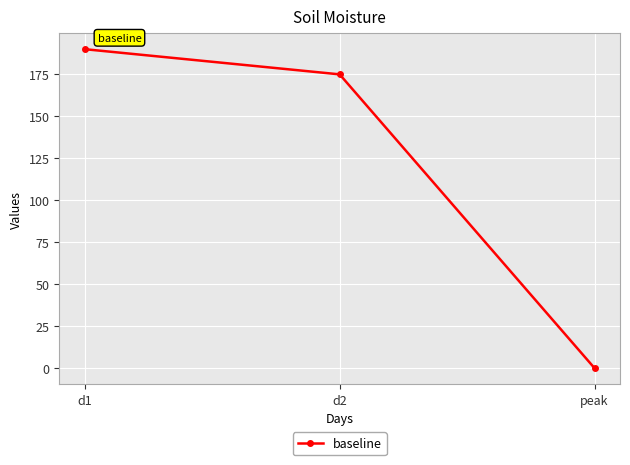

How many categories are shown in the chart?

3